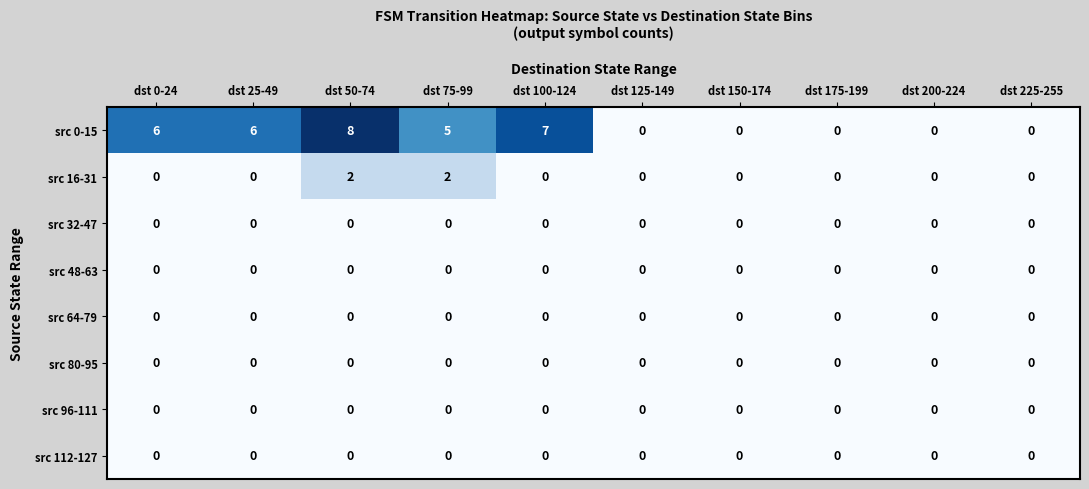

The value of src 32-47 at dst 100-124 is 0. True or false?

True